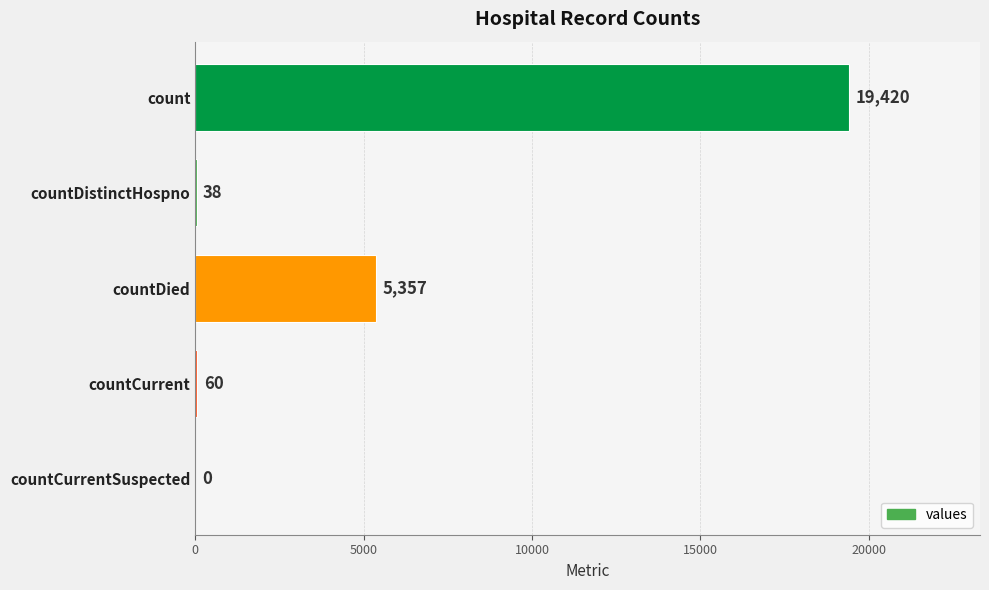

What is the change in value from countDistinctHospno to countCurrentSuspected?

-38